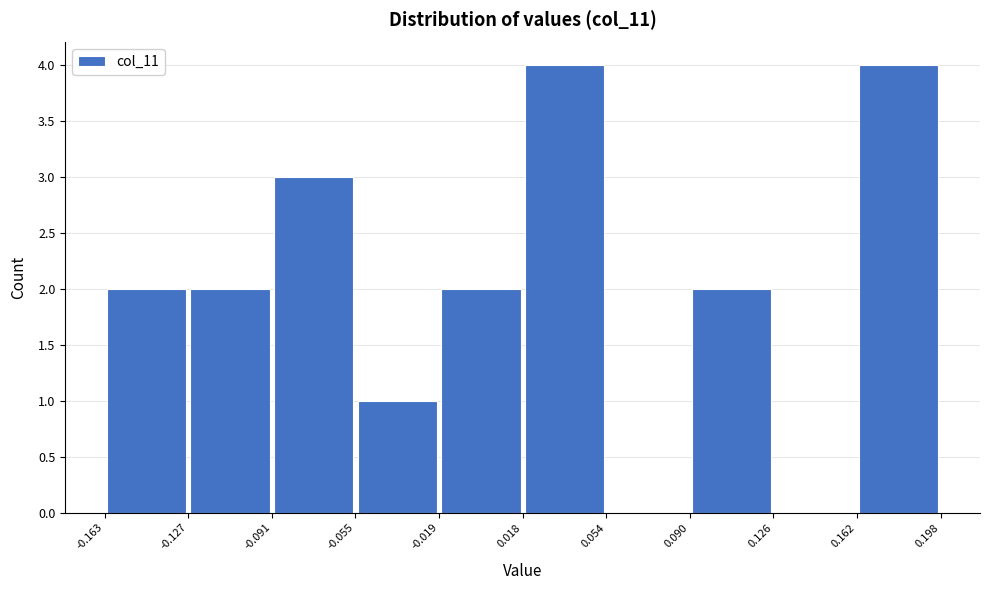

Reading left to right, transcribe this chart: for each bar, give the range it covers on the x-axis and its height. The values are not printed on the chart, so give them approximately, as read against the axis.

-0.163 to -0.127: 2
-0.127 to -0.091: 2
-0.091 to -0.055: 3
-0.055 to -0.019: 1
-0.019 to 0.018: 2
0.018 to 0.054: 4
0.054 to 0.090: 0
0.090 to 0.126: 2
0.126 to 0.162: 0
0.162 to 0.198: 4